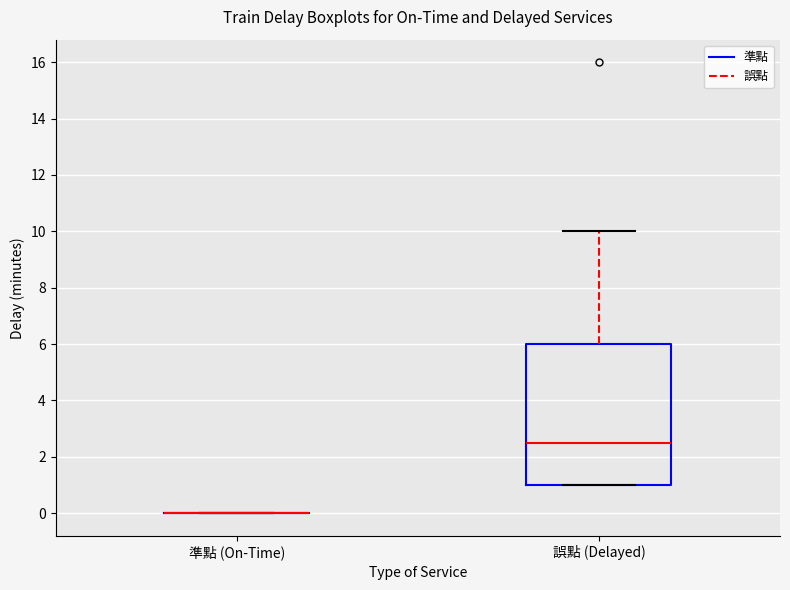

Reading left to right, transcribe this box plot: for each box, give where its median line is, the range the box spans, and where its two whiskers end, as read against the y-axis. The values are not printed on the chart, so give them approximately, as read against the axis.

準點 (On-Time): box collapsed to a line at 0.0, whiskers 0.0 to 0.0
誤點 (Delayed): median 2.6, box 1.0 to 6.0, whiskers 1.0 to 10.0